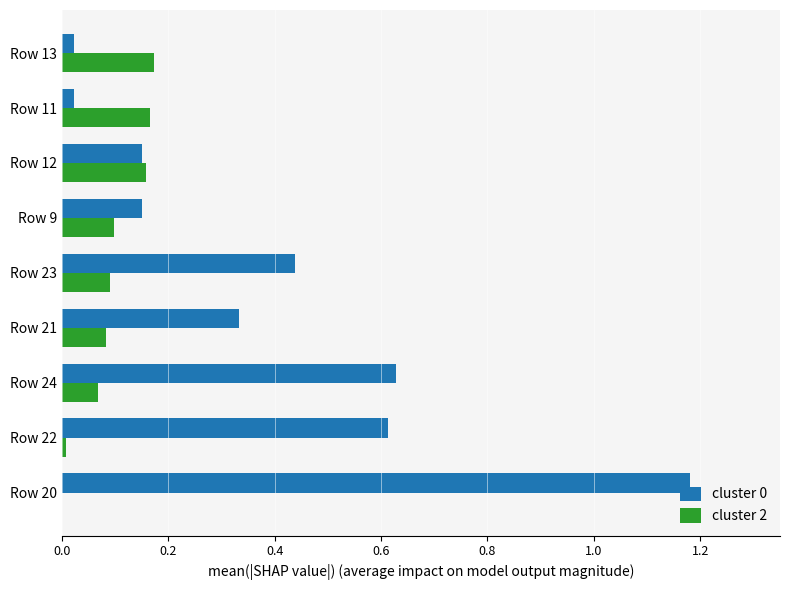

Is it true that cluster 2 equals 0.0 at Row 20?

True